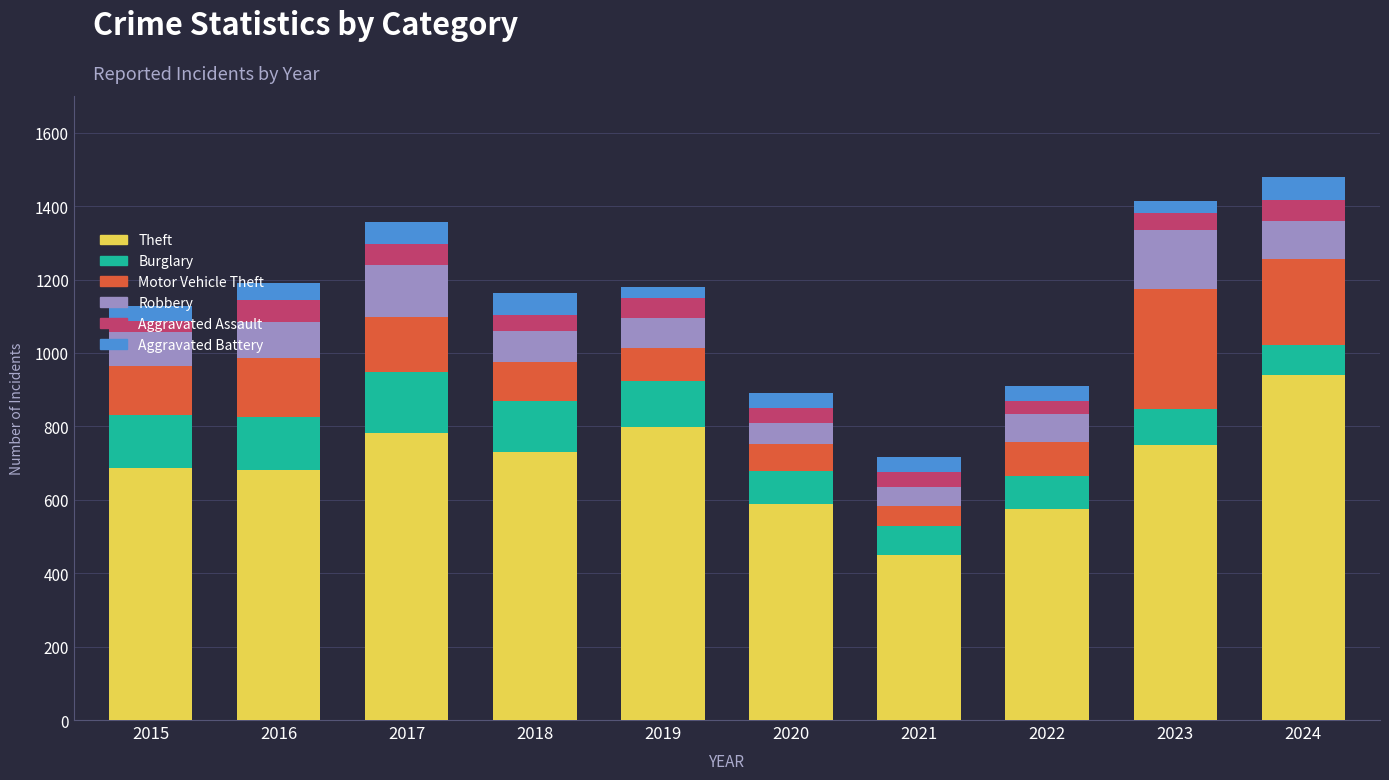

Does the chart contain stacked bars?

Yes